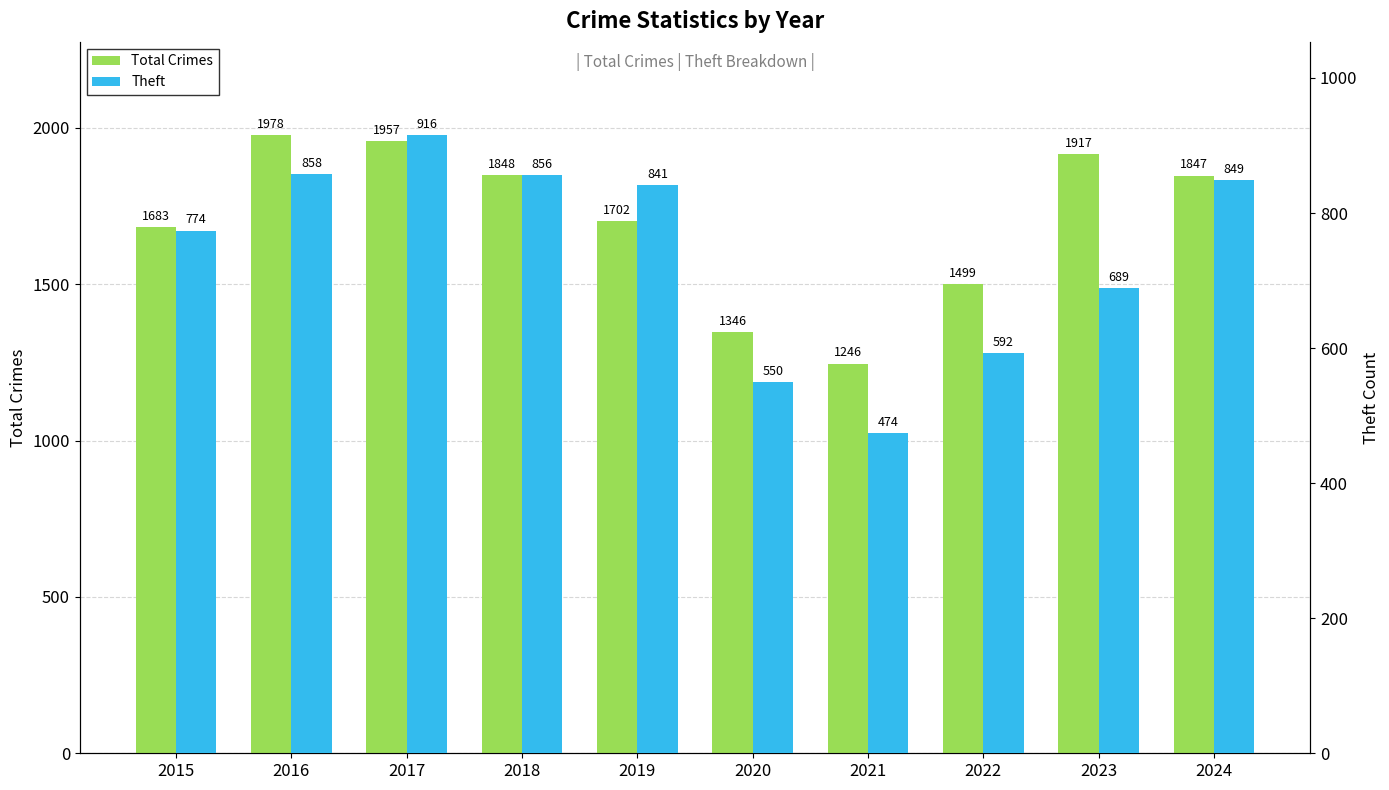

Which label corresponds to the largest value in the chart?

2016